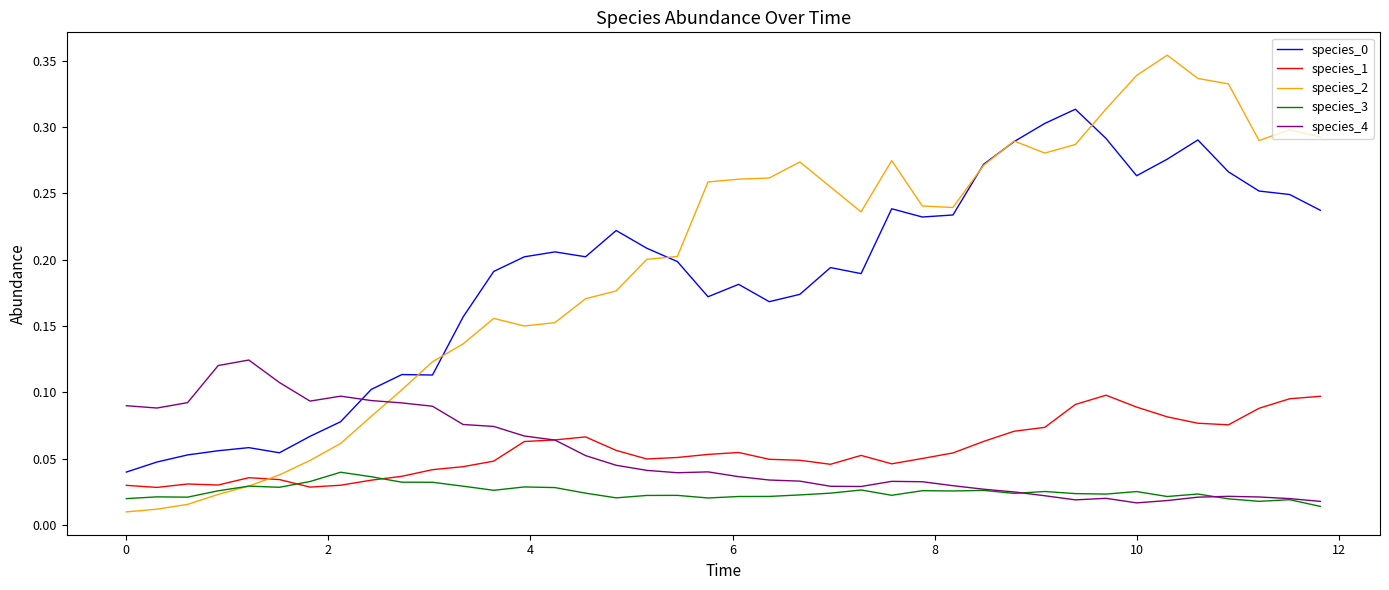

Which series has the largest range (max minus min)?

species_2